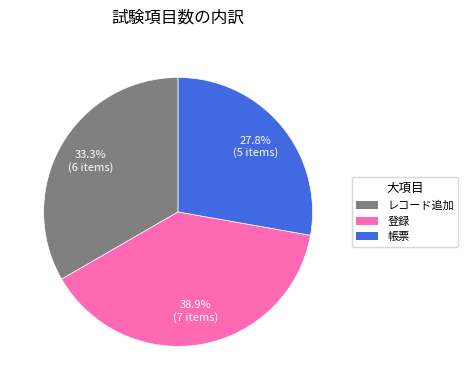

Is 帳票 the majority of the pie?

No